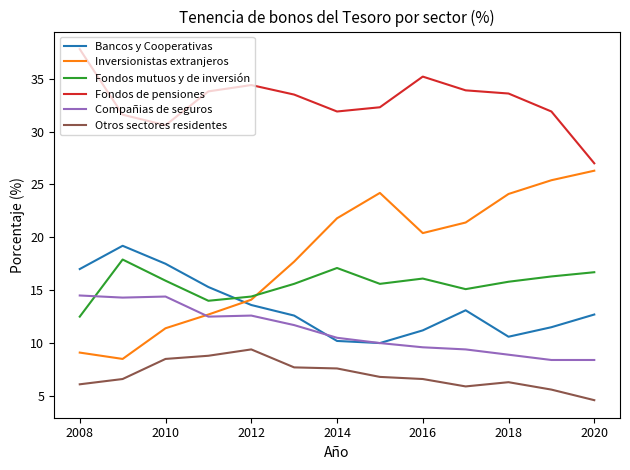

Which series has the widest spread of values?

Inversionistas extranjeros